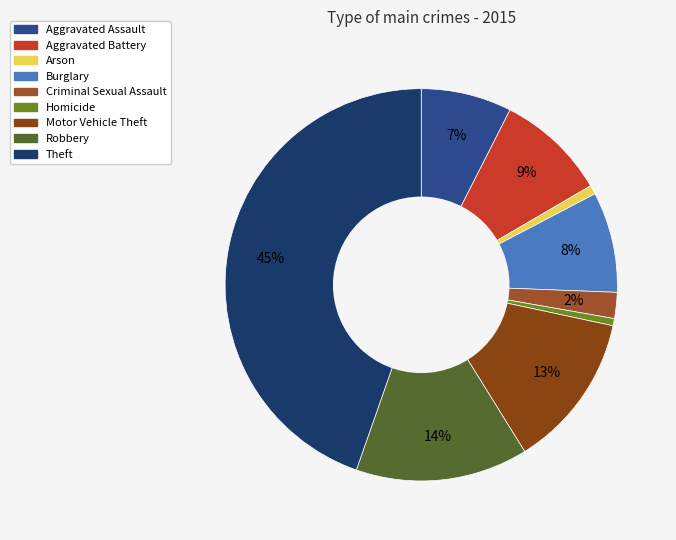

The Theft slice represents 55% of the pie. True or false?

False